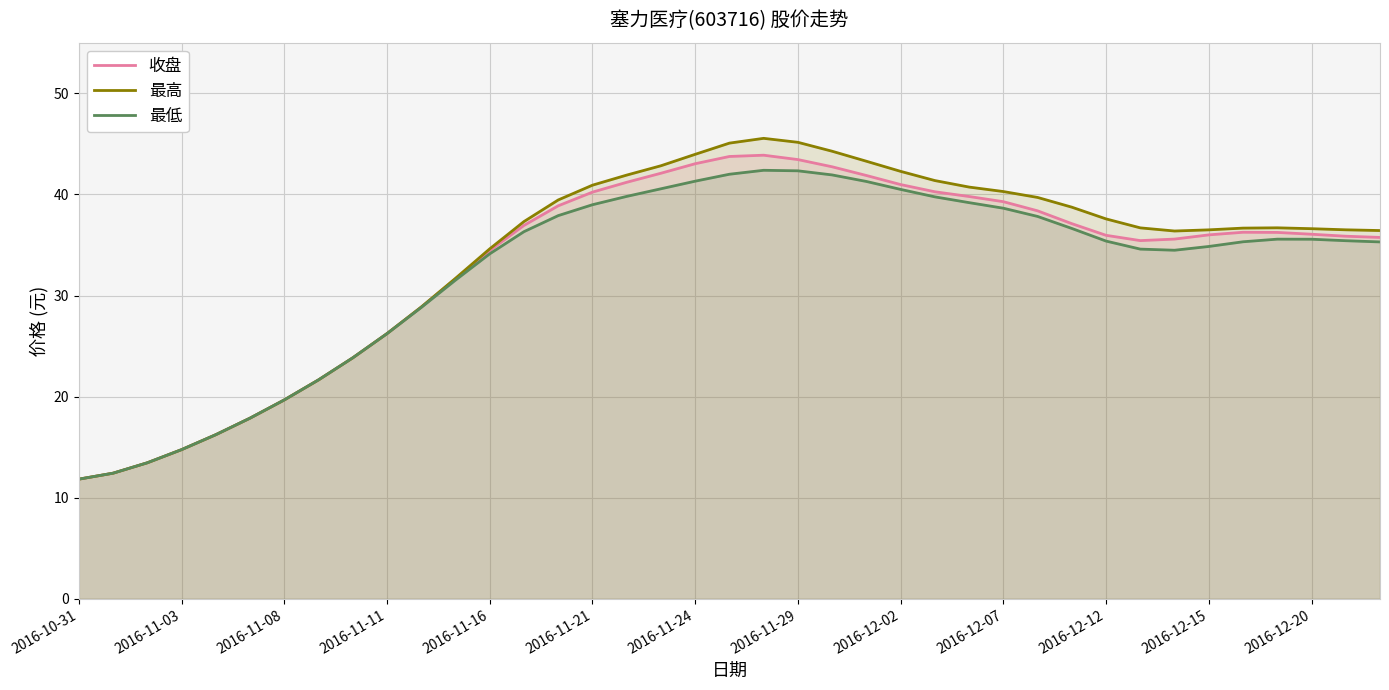

What is the spread (max minus min) of values at 2016-11-16?

0.5